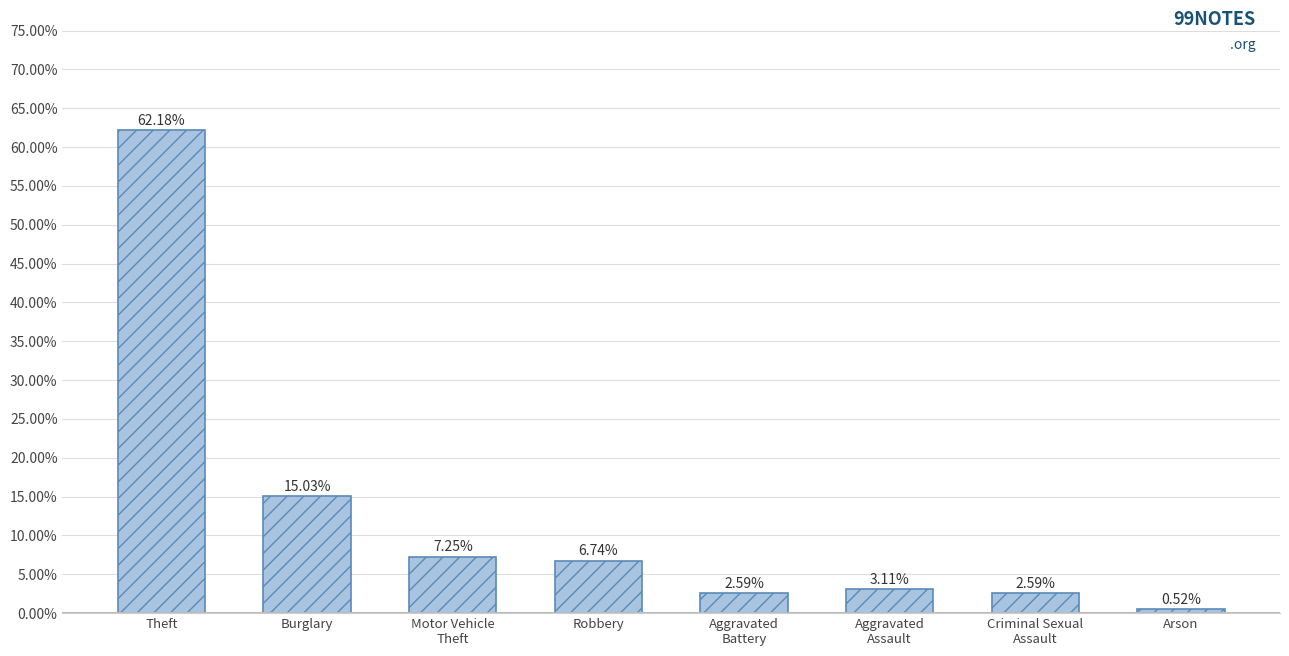

What is the label of the 5th bar from the right?

Robbery